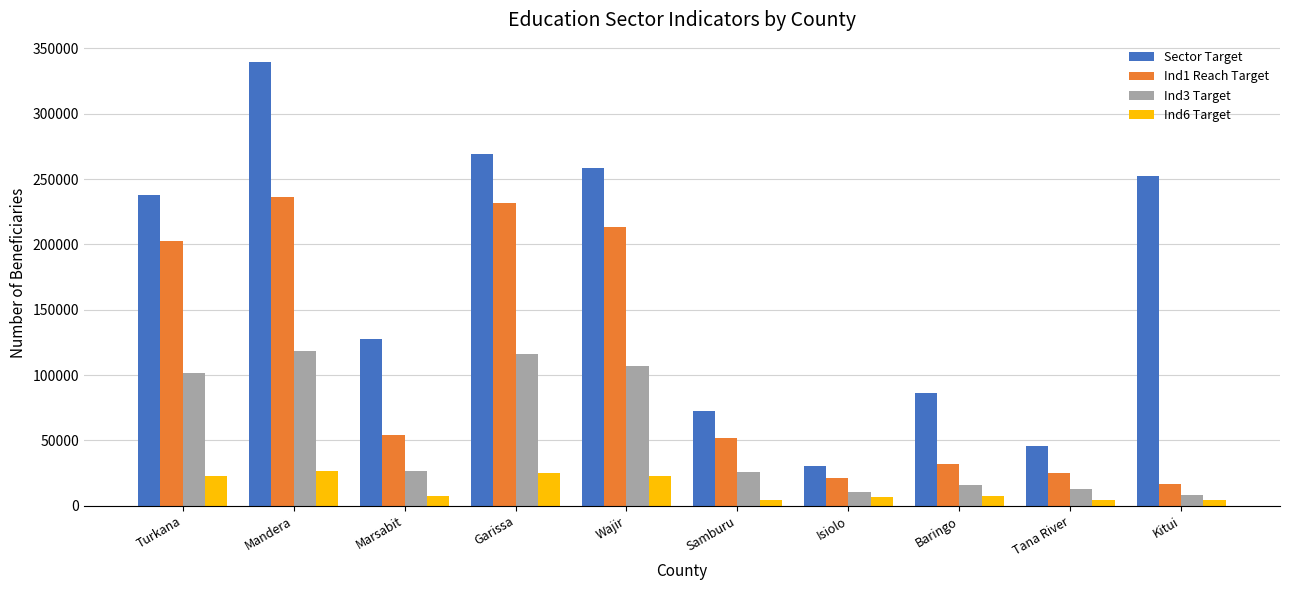

At Mandera, list the series in order from smallest to largest.

Ind6 Target, Ind3 Target, Ind1 Reach Target, Sector Target